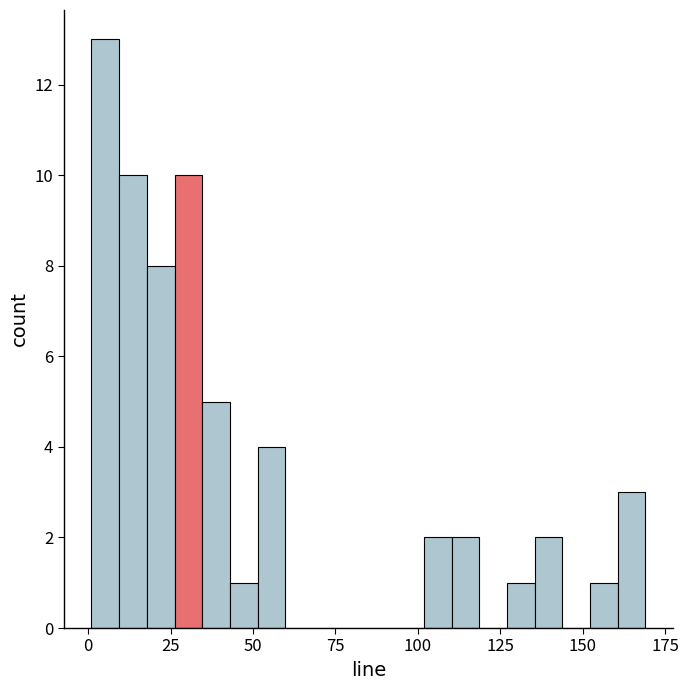

Read against the x-axis, roughly where is the centre of the tallest bar?

5